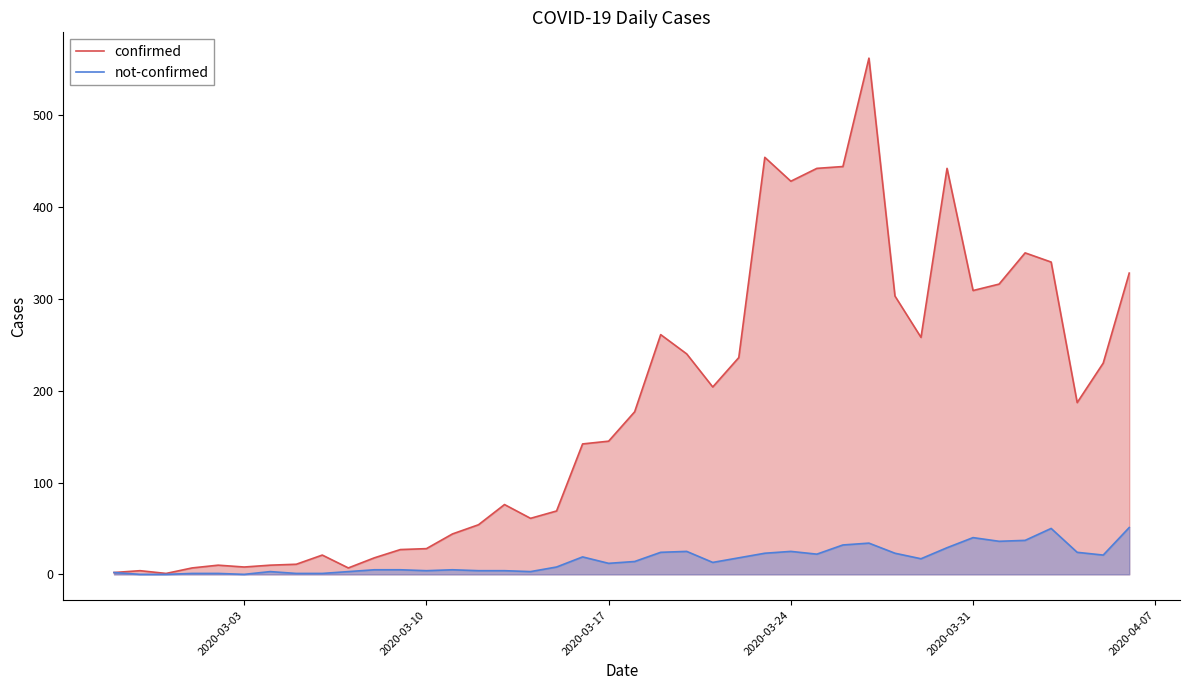

Rank the series by their average value, from highest to lowest.

confirmed, not-confirmed